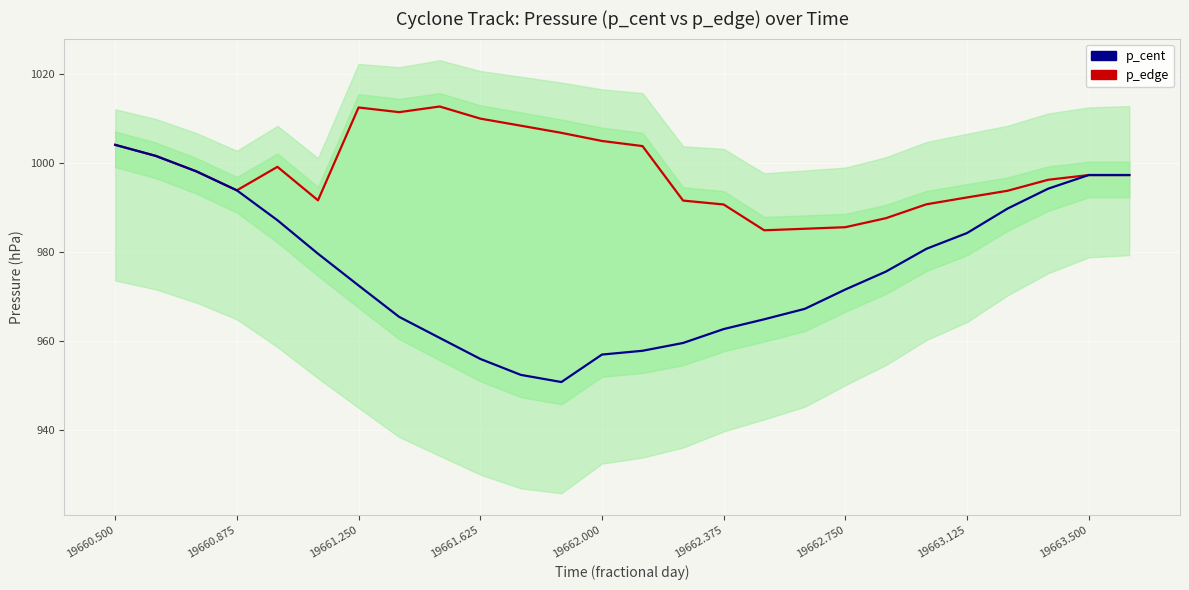

What is the highest value of the p_edge series?

1012.7